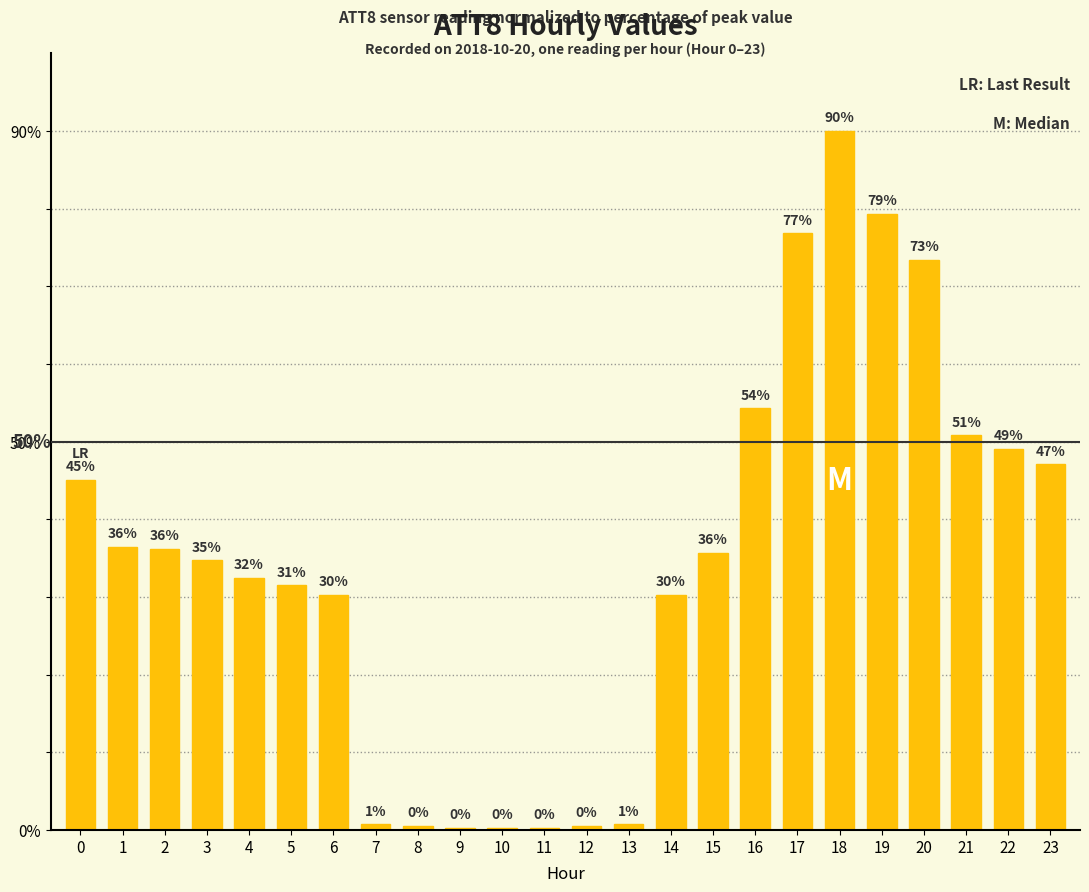

What is the sum of the values at 22 and 8?

49.6